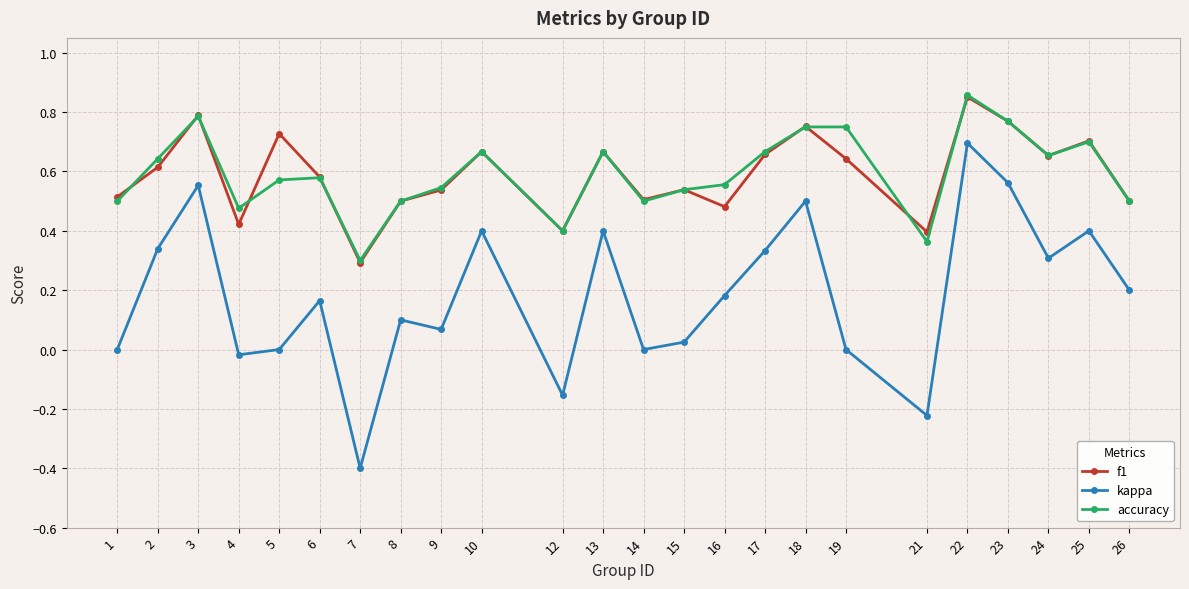

At 19, list the series in order from largest to smallest.

accuracy, f1, kappa